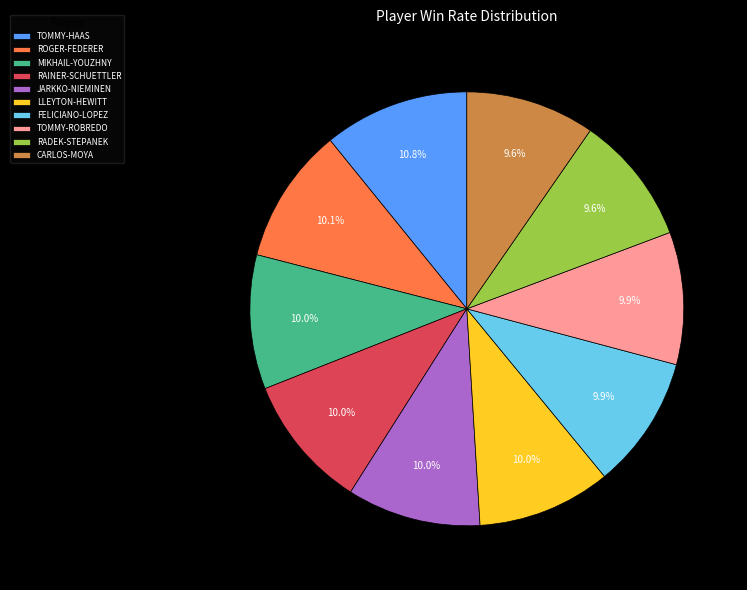

To the nearest percent, what percentage of the pie is TOMMY-ROBREDO?

10%